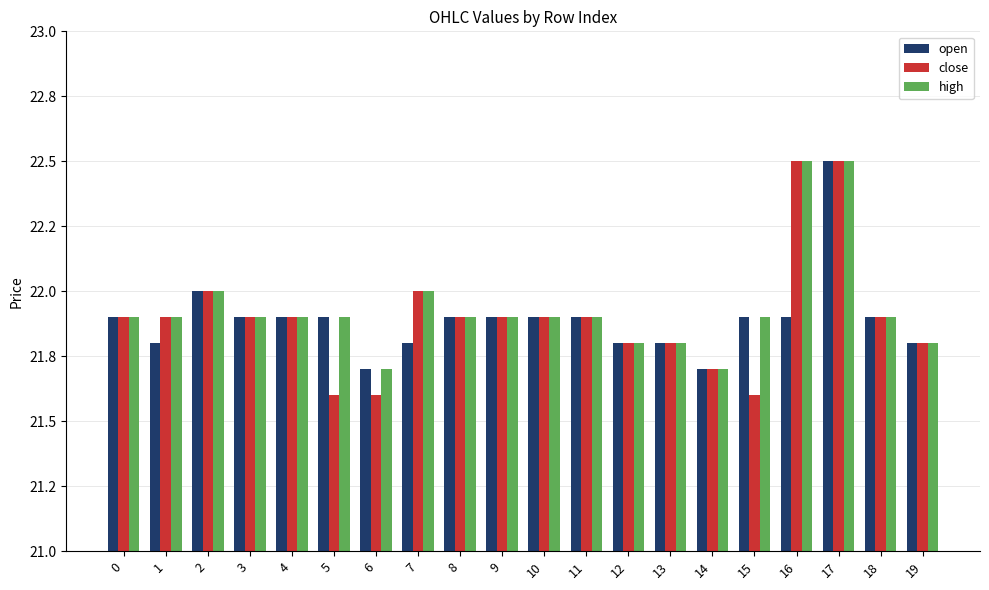

What are all the series names shown in the legend?

open, close, high